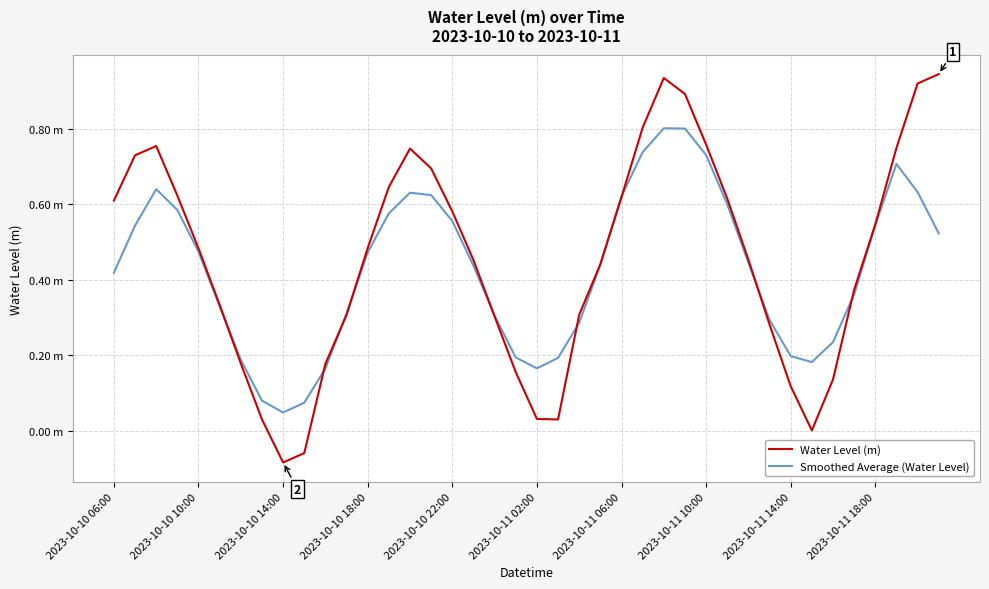

Does the chart have visible grid lines?

Yes